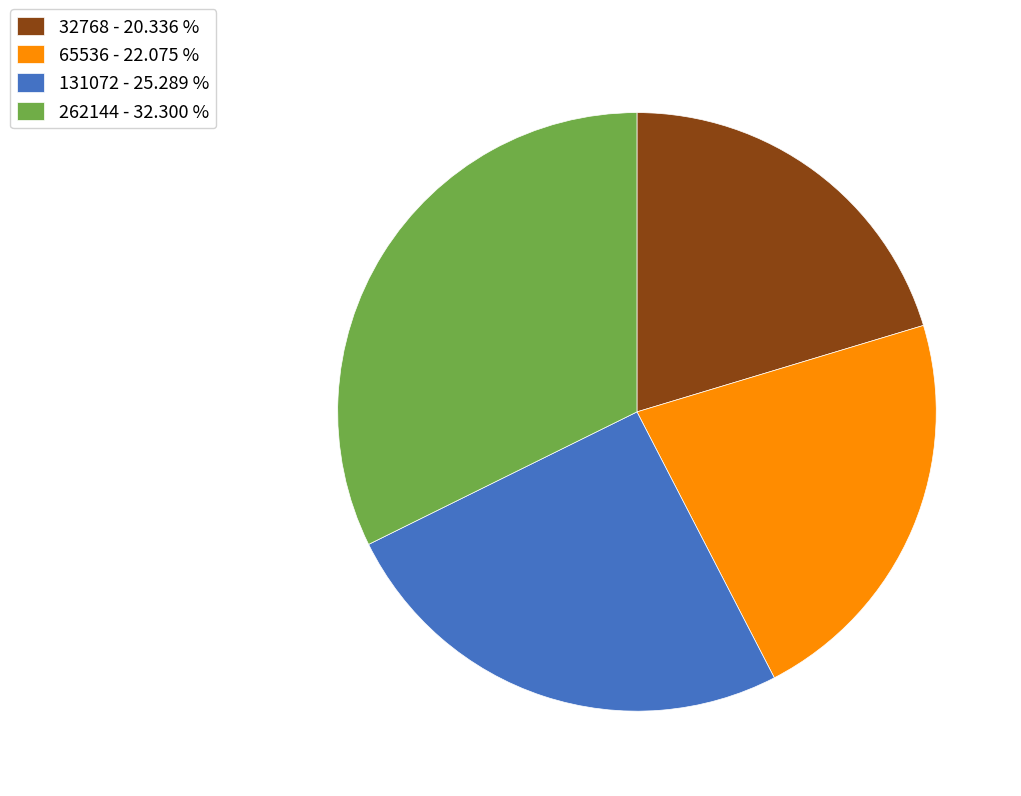

Is 65536 the majority of the pie?

No